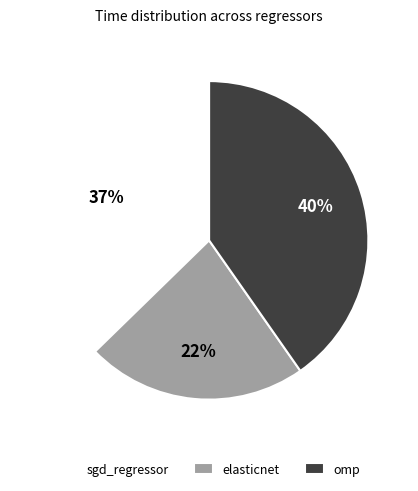

What percentage is the sgd_regressor slice, to the nearest percent?

37%